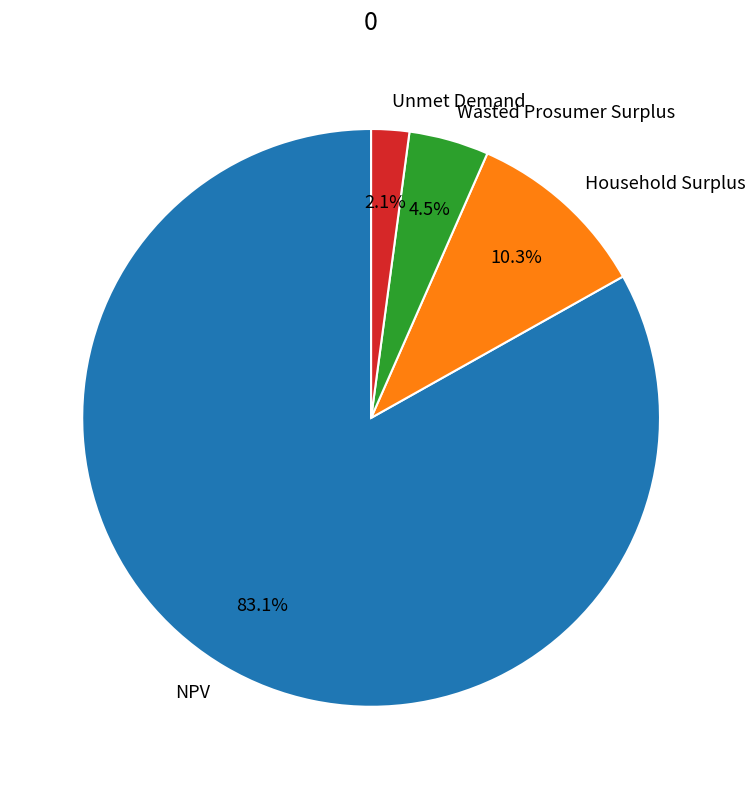

What is the ratio of the value at Household Surplus to the value at Wasted Prosumer Surplus?

2.3